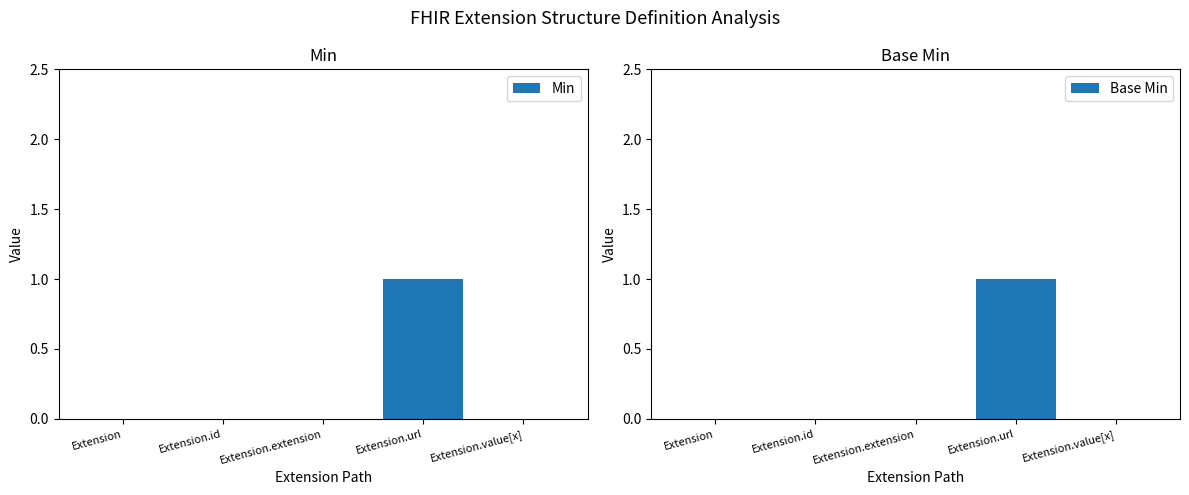

Reading left to right, transcribe all the data shown in this chart.

Min: Extension=0	Extension.id=0	Extension.extension=0	Extension.url=1	Extension.value[x]=0
Base Min: Extension=0	Extension.id=0	Extension.extension=0	Extension.url=1	Extension.value[x]=0